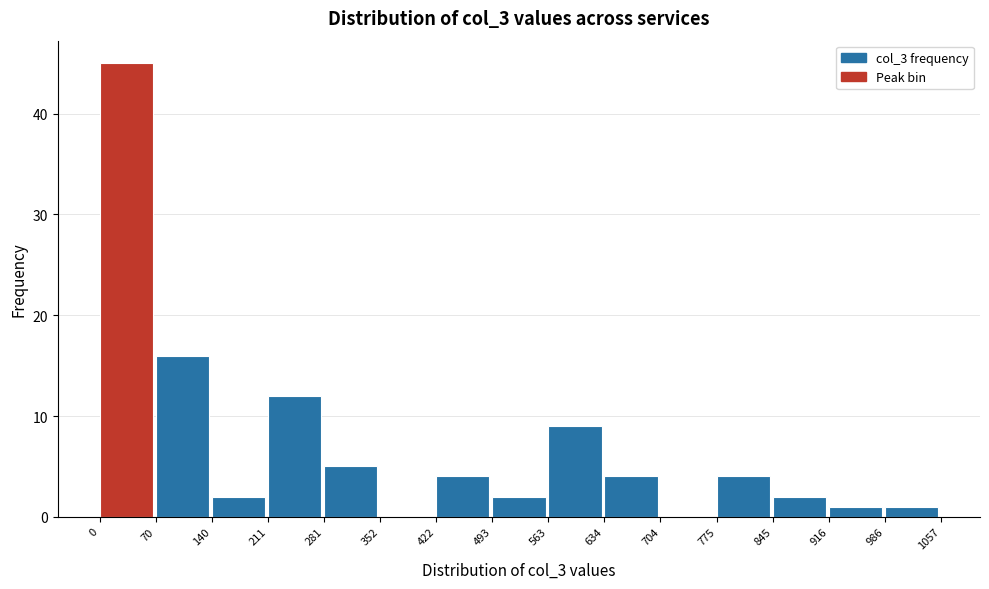

Reading left to right, list every bar in this chart as the range it spans on the x-axis followed by its height. The values are not printed on the chart, so give them approximately, as read against the axis.

0 to 70: 45
70 to 140: 16
140 to 211: 2
211 to 281: 12
281 to 352: 5
352 to 422: 0
422 to 493: 4
493 to 563: 2
563 to 634: 9
634 to 704: 4
704 to 775: 0
775 to 845: 4
845 to 916: 2
916 to 986: 1
986 to 1057: 1